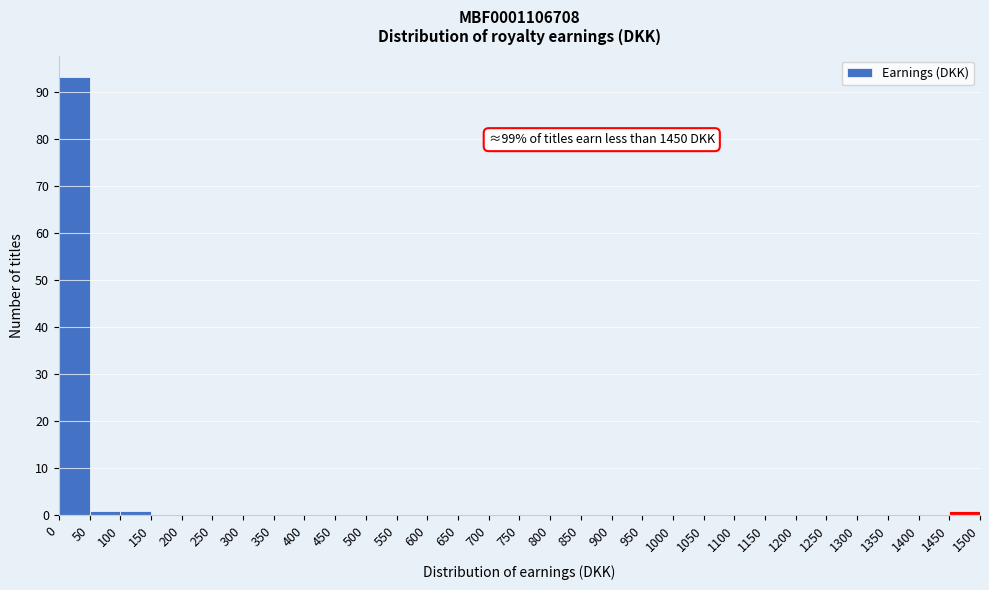

Which range on the x-axis has the tallest bar?

0 to 50